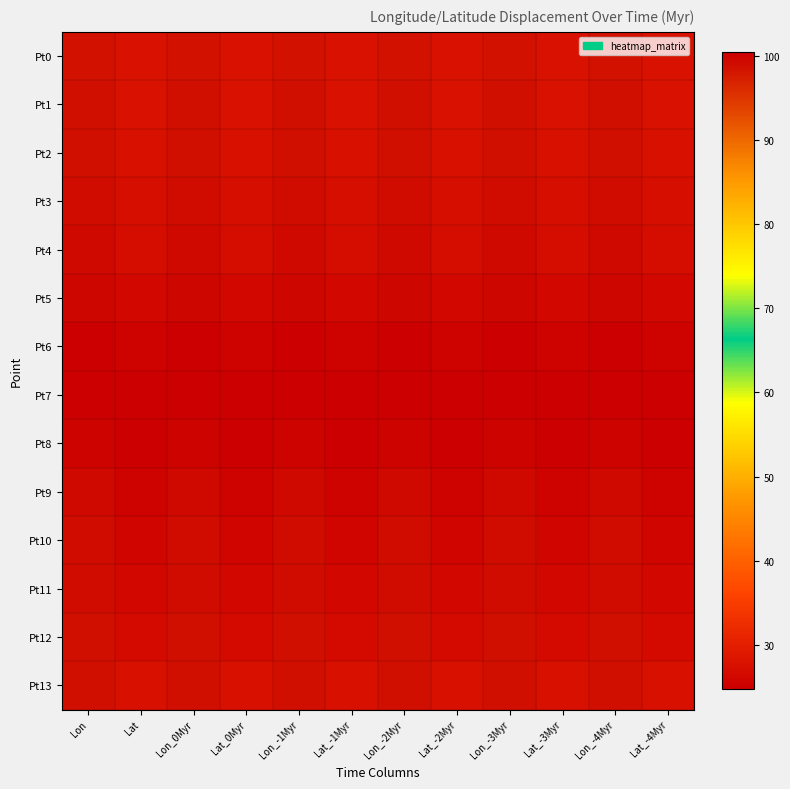

Which has a higher value, Lon_0Myr or Lon_-4Myr?

Lon_0Myr